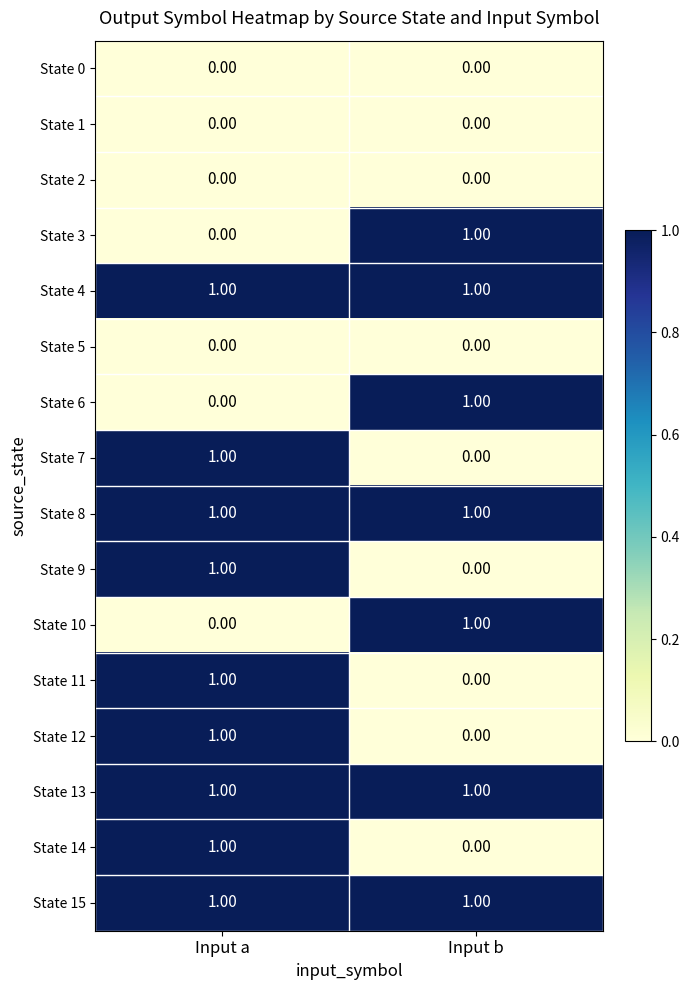

What is the total value across all series at Input b?

7